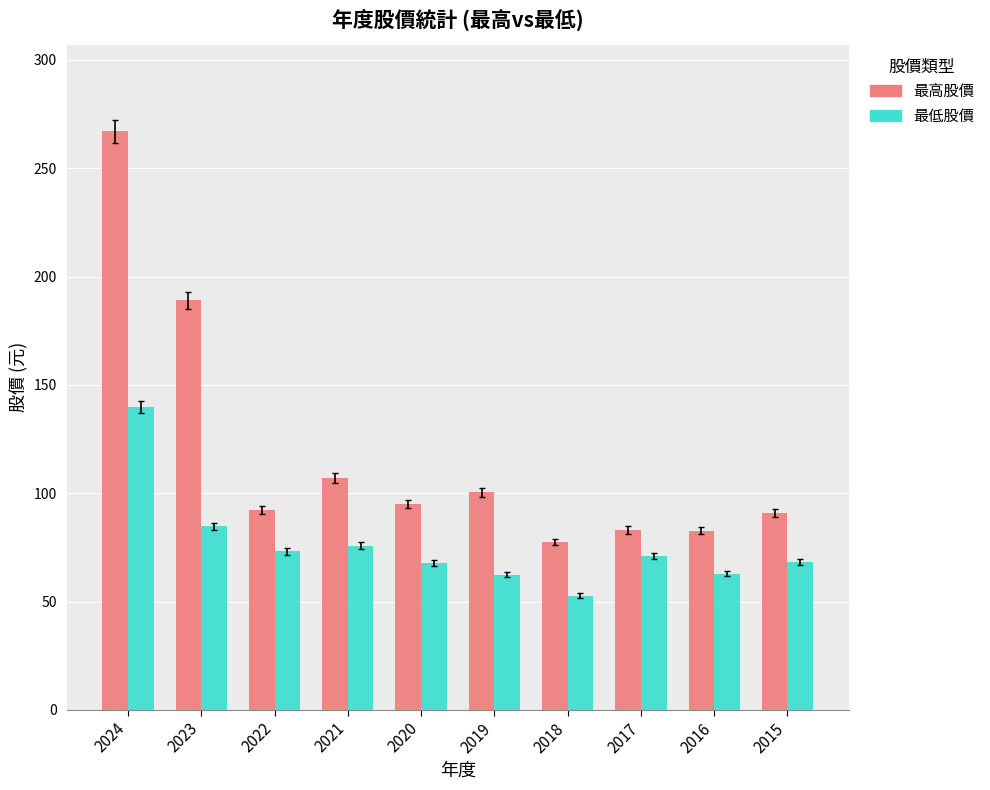

How many categories are shown in the chart?

10